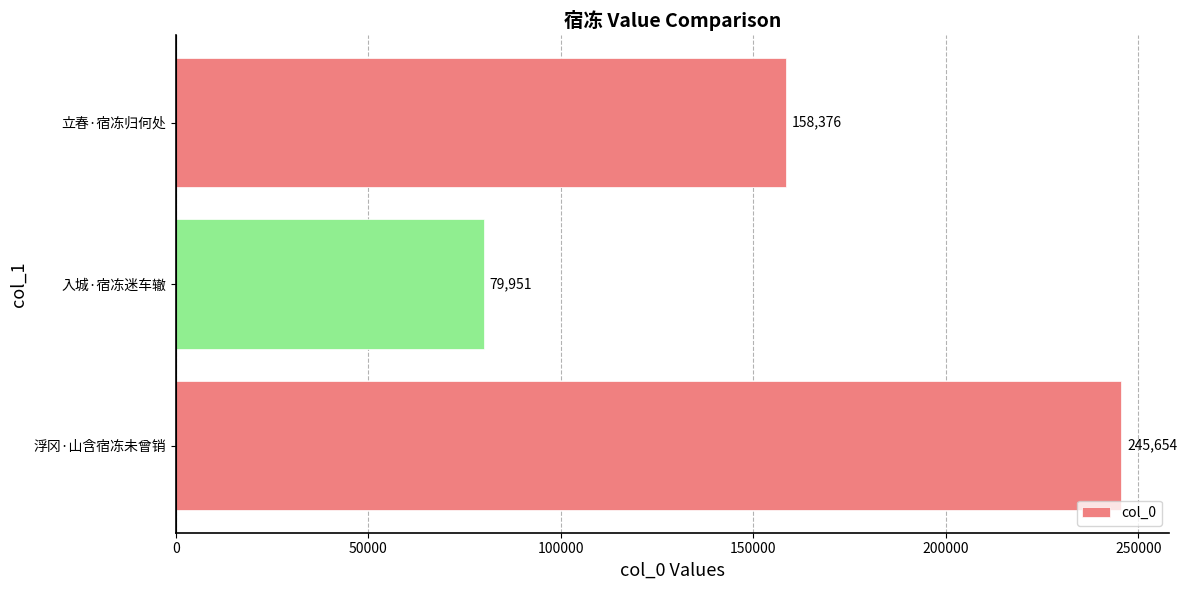

What is the difference between the maximum and minimum values?

165703